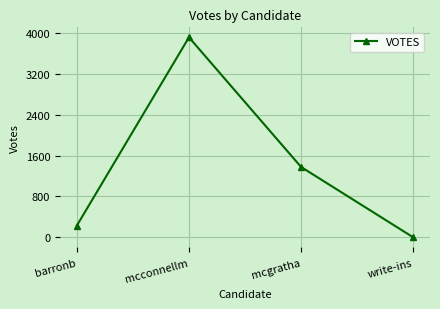

What is the label of the 4th point from the left?

write-ins